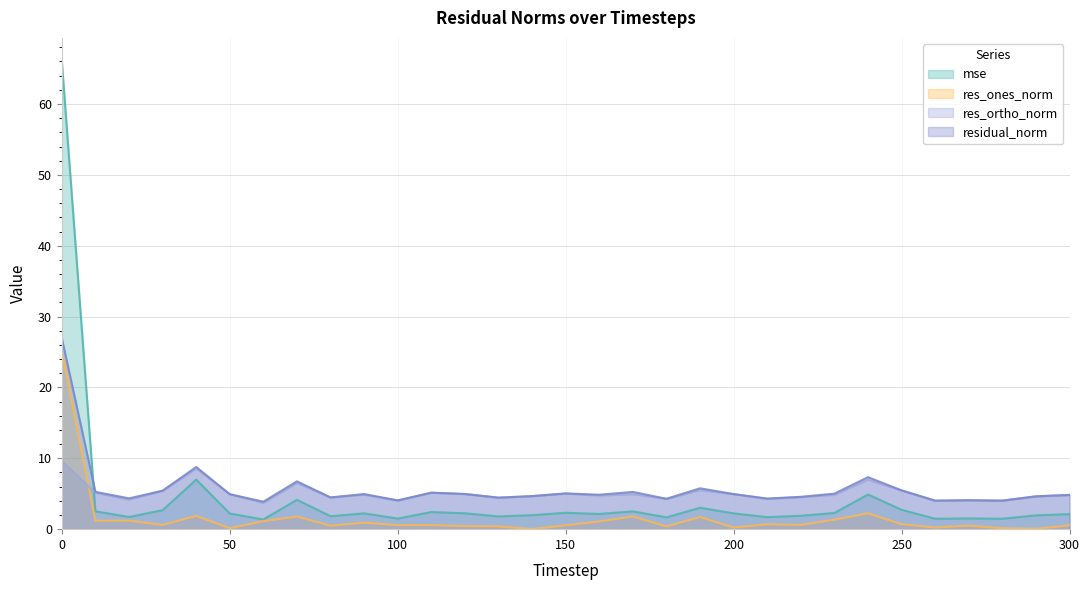

List the series in order of their peak value, lowest first.

res_ortho_norm, res_ones_norm, residual_norm, mse